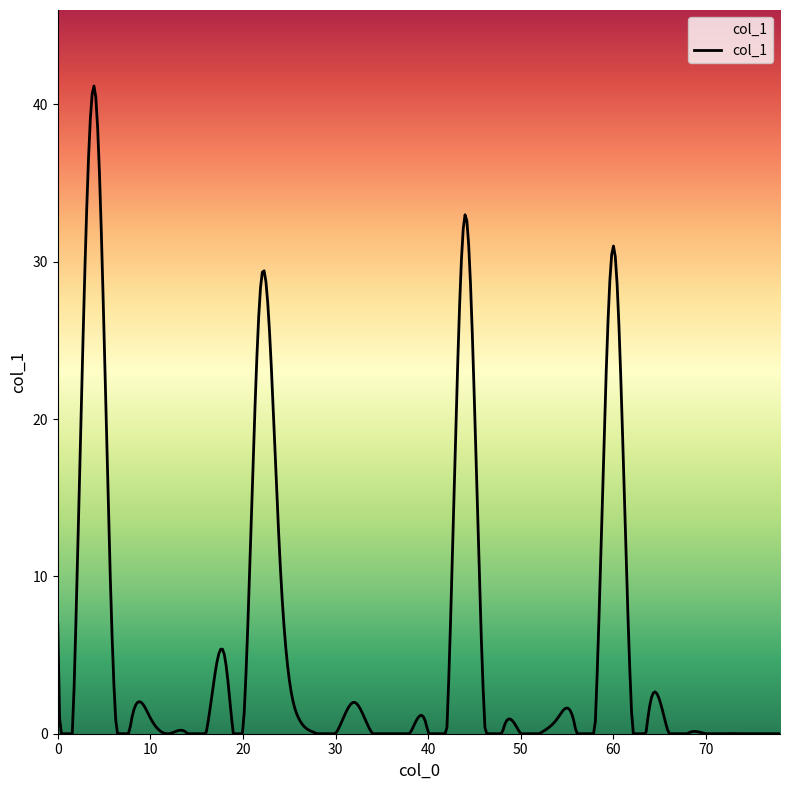

What is the difference between the maximum and minimum values?

41.2